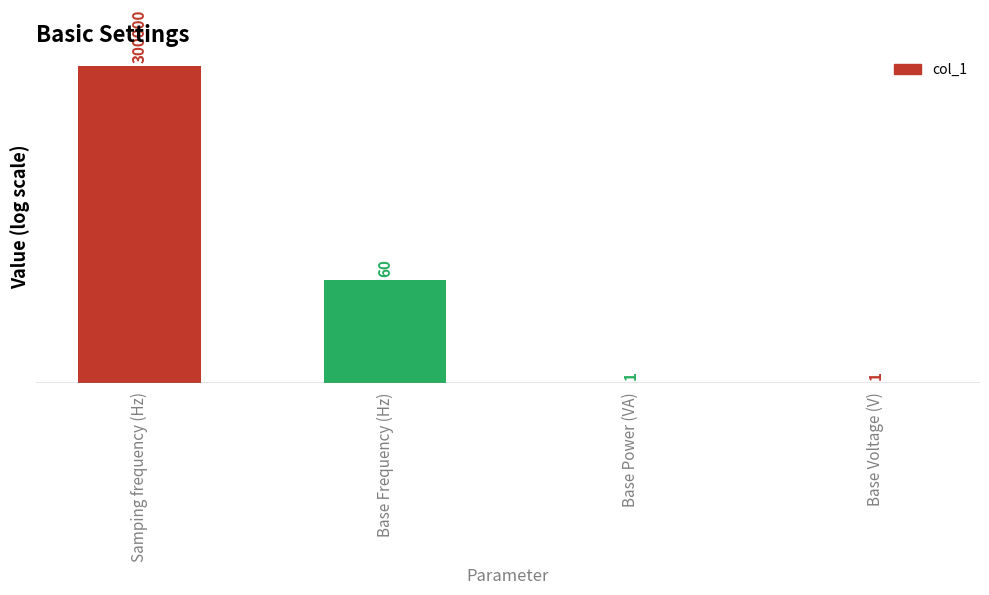

Does the chart contain stacked bars?

No